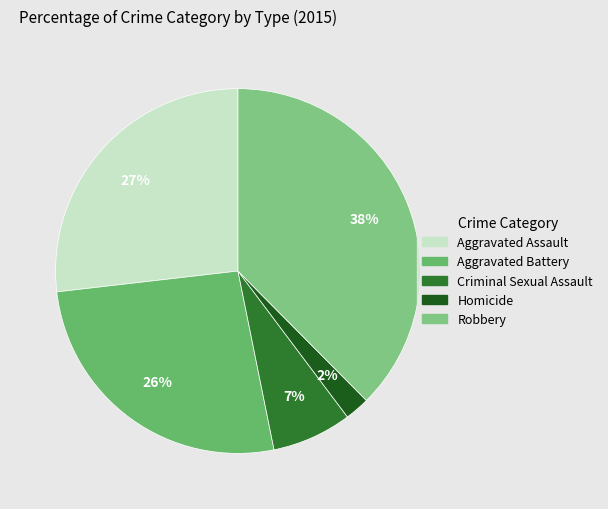

Rank the categories by value from lowest to highest.

Homicide, Criminal Sexual Assault, Aggravated Battery, Aggravated Assault, Robbery